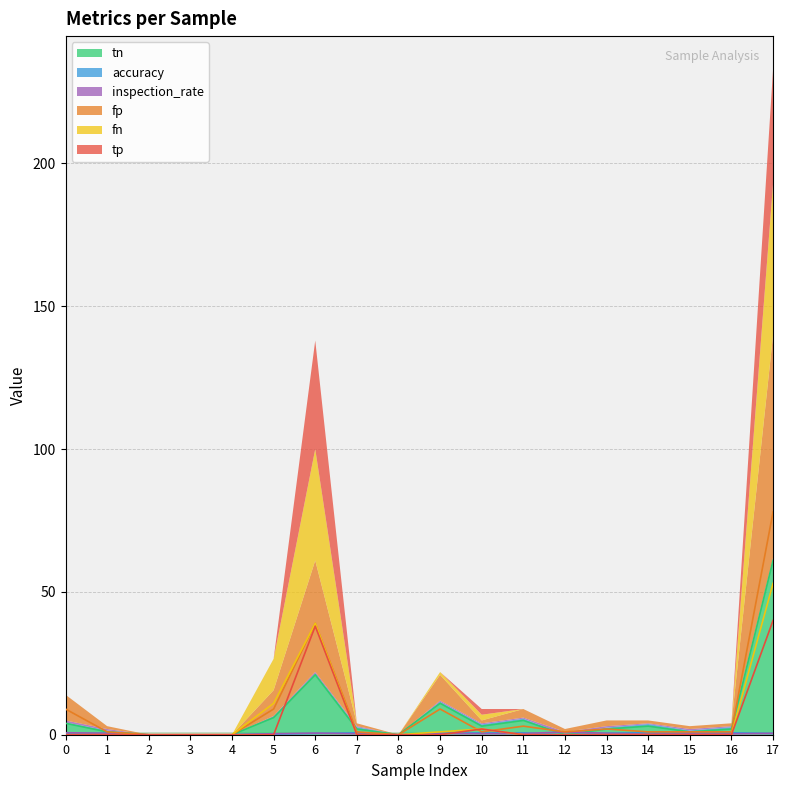

What is the sum of all fp values?

156.0